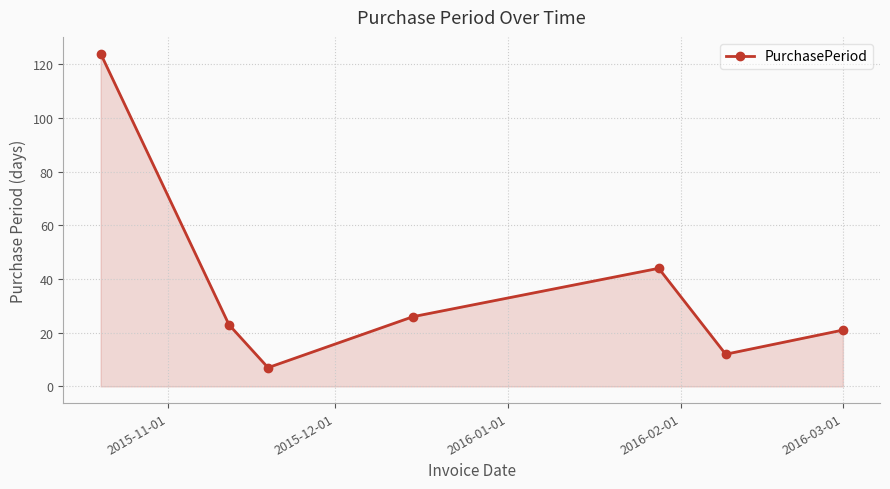

What is the difference between the maximum and minimum values?

117